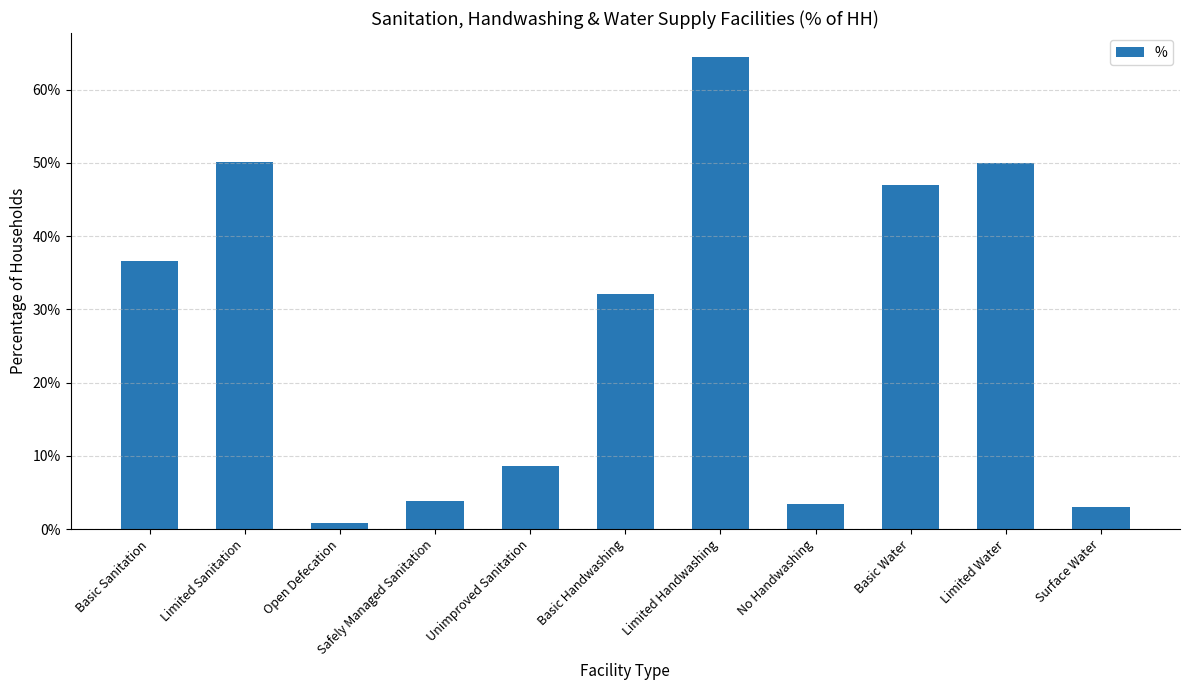

Does the chart contain any negative values?

No